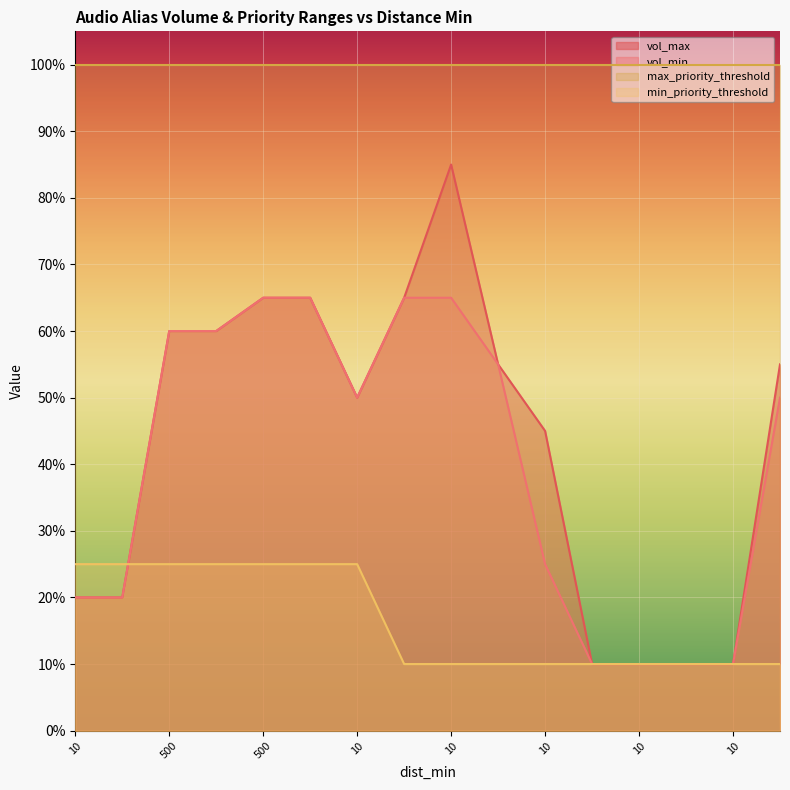

What are all the series names shown in the legend?

vol_max, vol_min, max_priority_threshold, min_priority_threshold